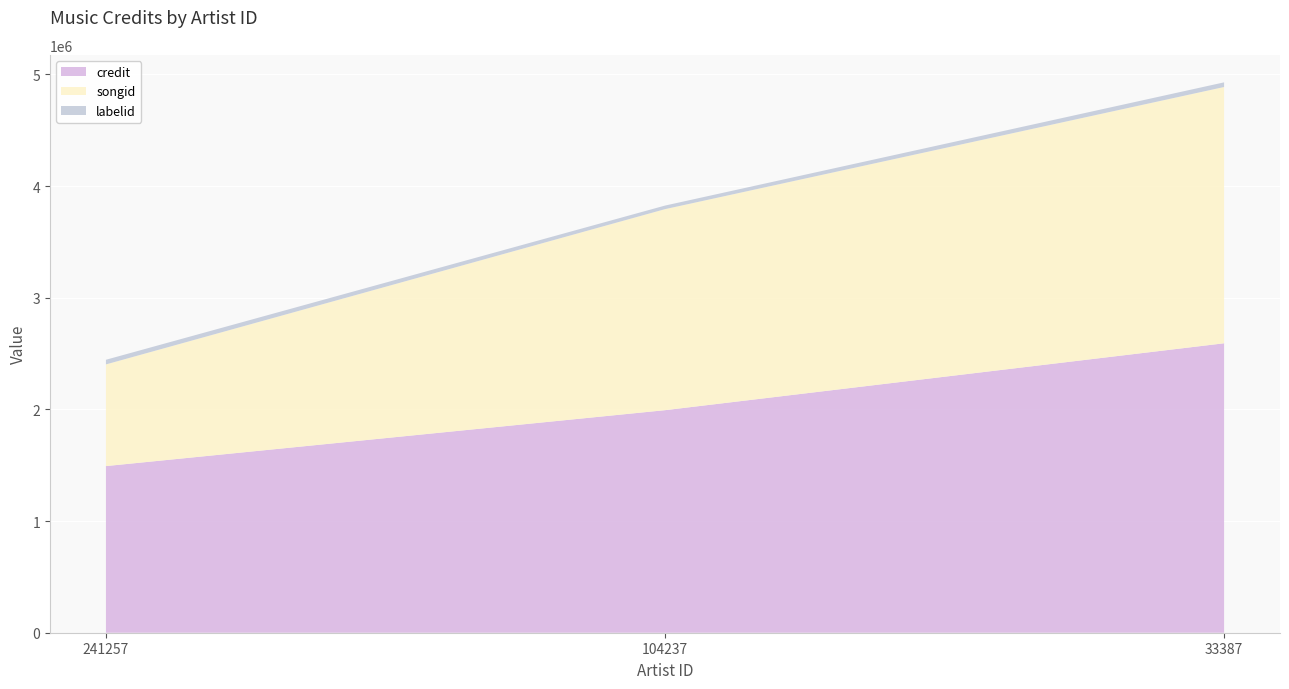

Reading left to right, what are all the values shown in this chart?

credit: 1492483	1993198	2592363
songid: 910570	1800447	2295339
labelid: 41662	32052	41662